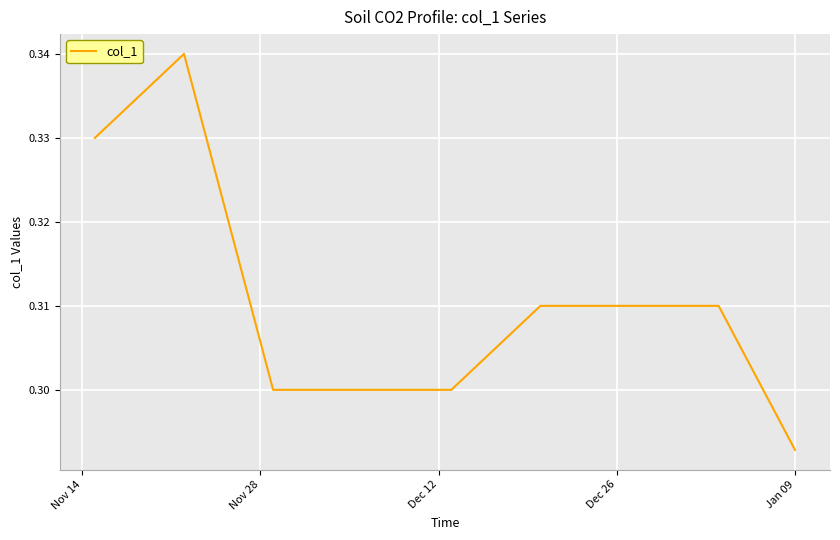

Reading right to left, extract all data points from this chart.

0.3	0.3	0.3	0.3	0.3	0.3	0.3	0.3	0.3	0.3	0.3	0.3	0.3	0.3	0.3	0.3	0.3	0.3	0.3	0.3	0.3	0.3	0.3	0.3	0.3	0.3	0.3	0.3	0.3	0.3	0.3	0.3	0.3	0.3	0.3	0.3	0.3	0.3	0.3	0.3